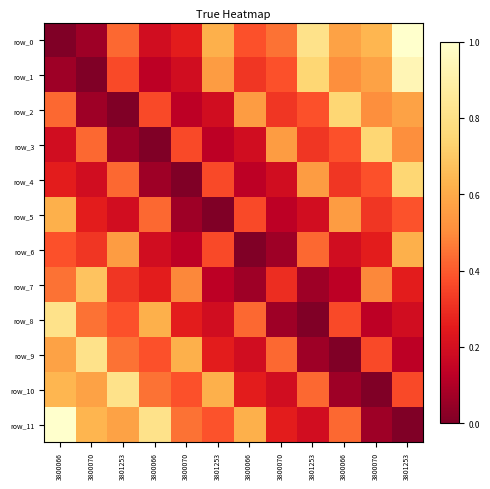

Count the row_7 values in the range 0 to 1.

12